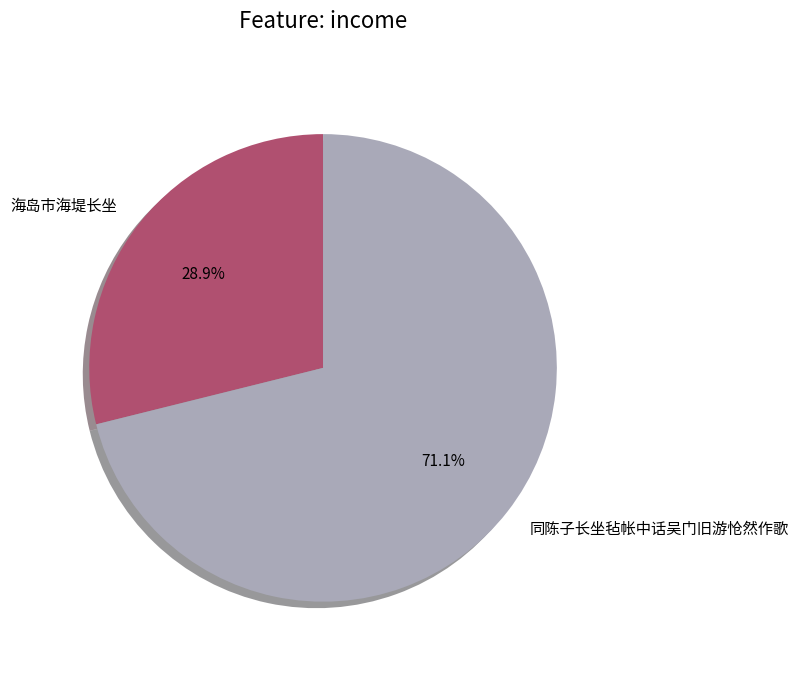

How much of the chart is everything except 同陈子长坐毡帐中话吴门旧游怆然作歌?

28.9%